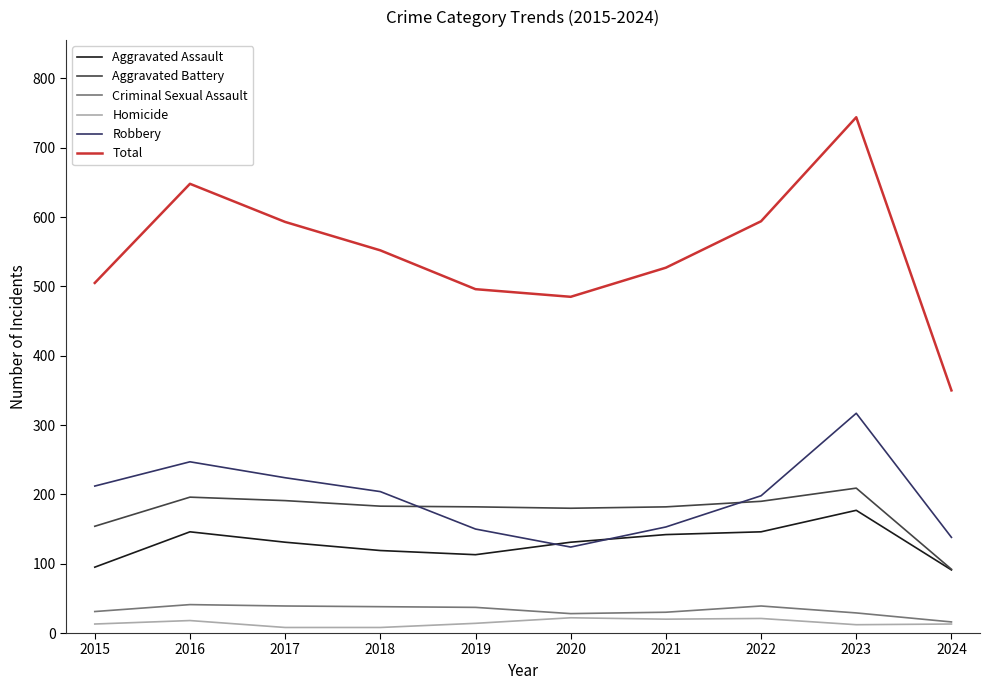

Read the Aggravated Battery value at 2016.

196